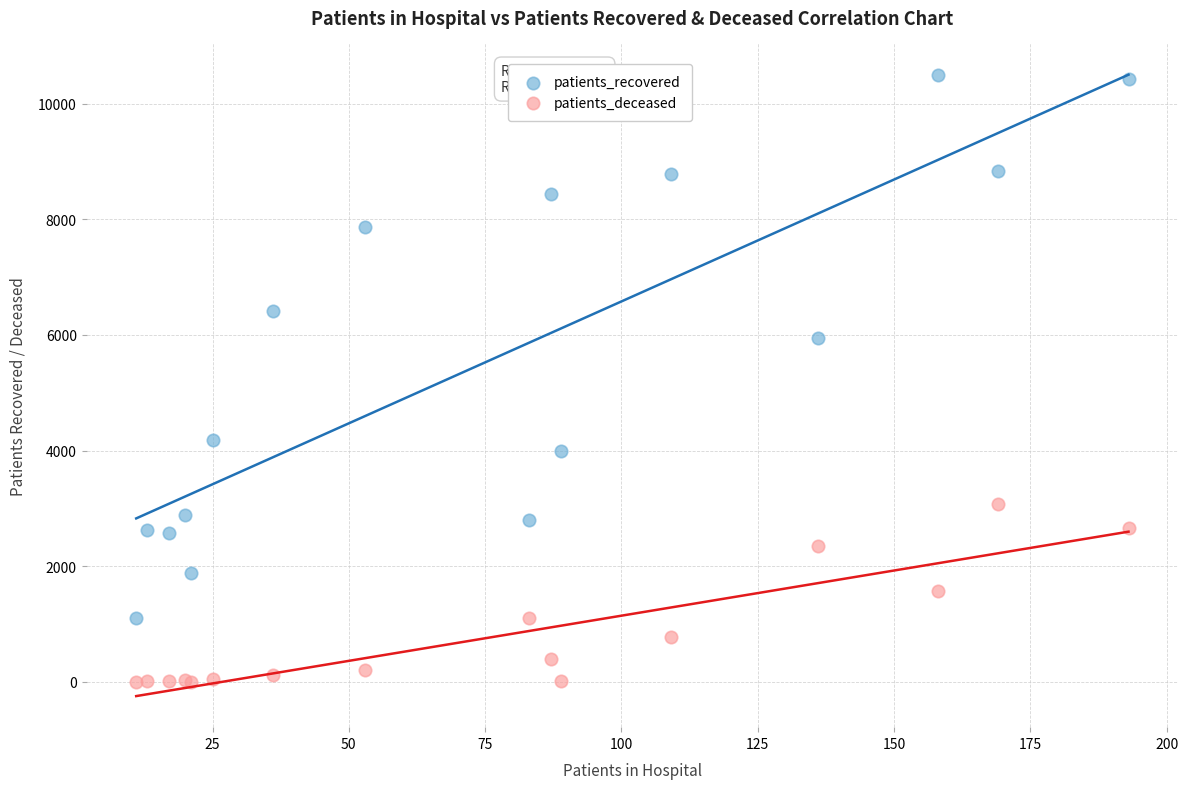

Which series has the widest spread of Y values?

patients_recovered